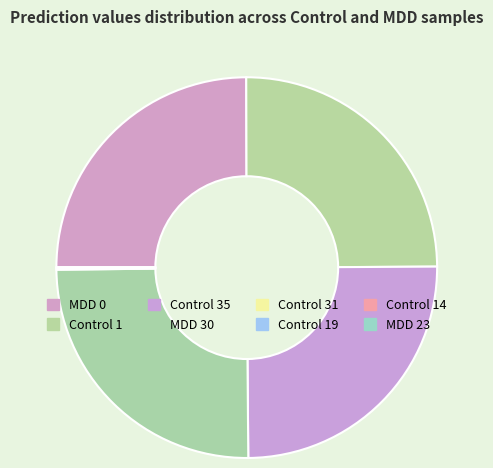

To the nearest percent, what is the difference between the largest and smallest slice percentages?

25%